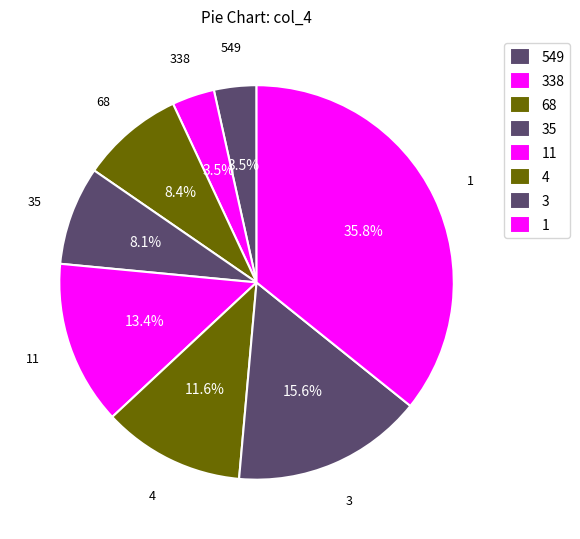

How many slices are in this pie chart?

8